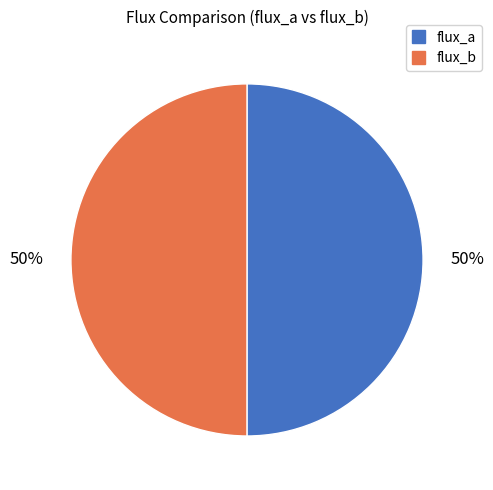

To the nearest percent, what percentage of the pie is flux_b?

50%